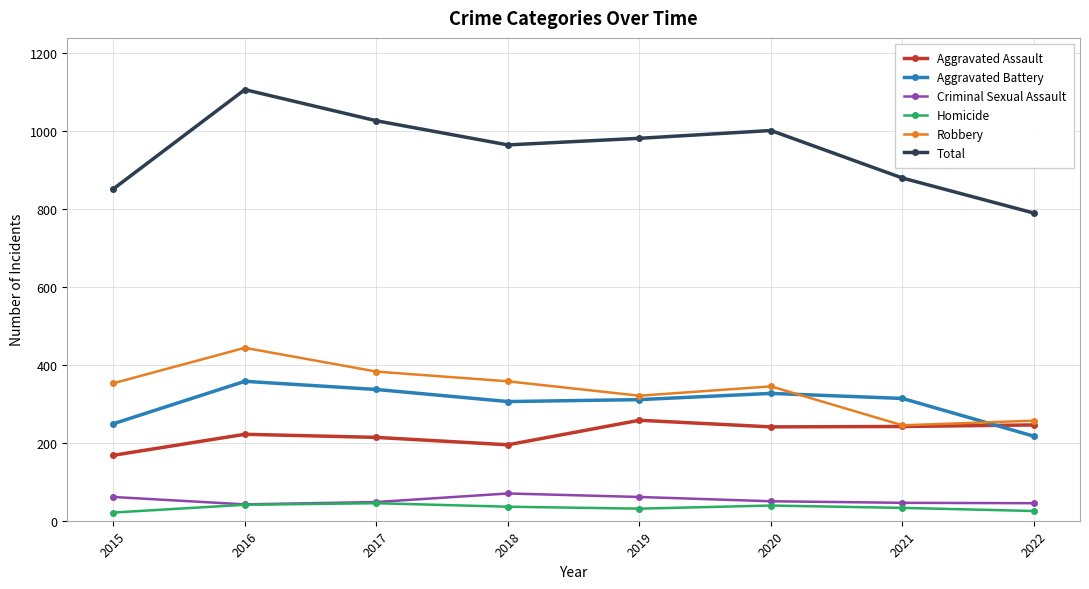

List the series in order of their peak value, highest first.

Total, Robbery, Aggravated Battery, Aggravated Assault, Criminal Sexual Assault, Homicide